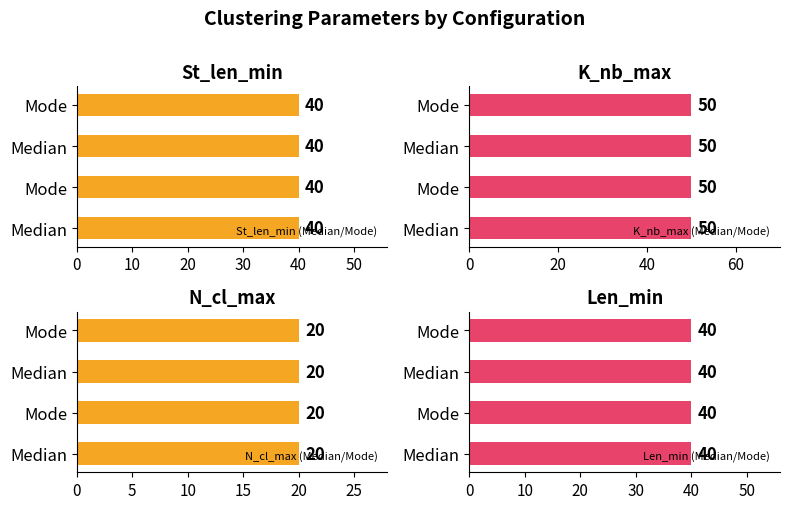

How many data points does each series have?

4